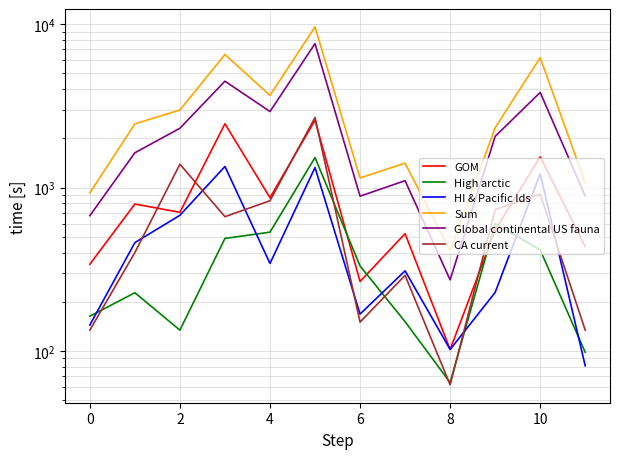

How many interior local peaks does the Sum series have?

4